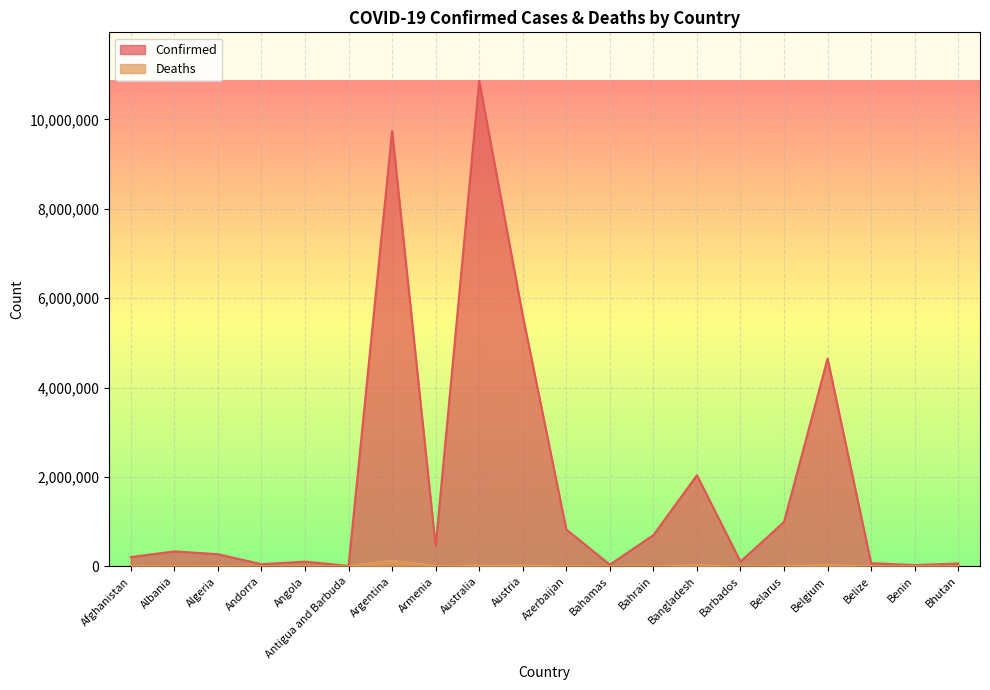

What position from the left is Antigua and Barbuda?

6